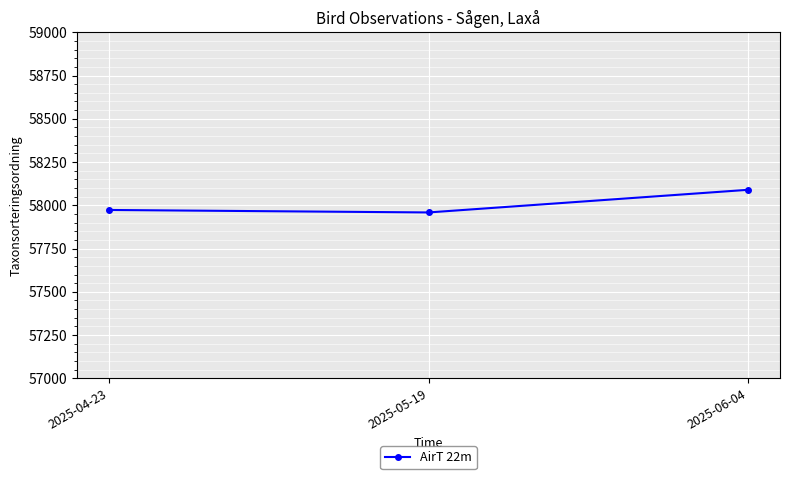

Reading left to right, extract all data points from this chart.

2025-04-23=57973.0	2025-05-19=57958.7	2025-06-04=58089.5